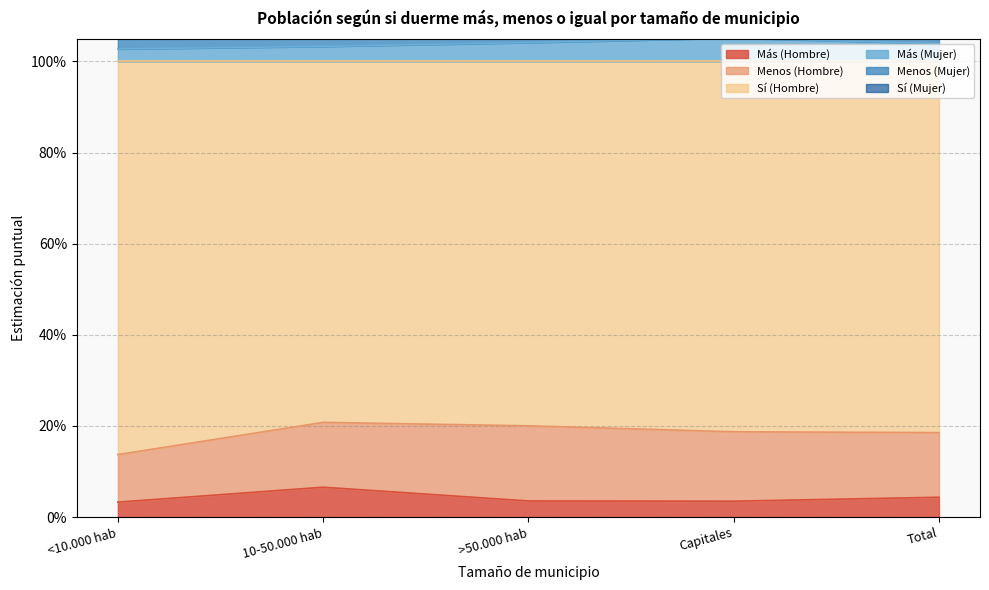

True or false: Más (Mujer) has more than 1 interior local peaks.

False